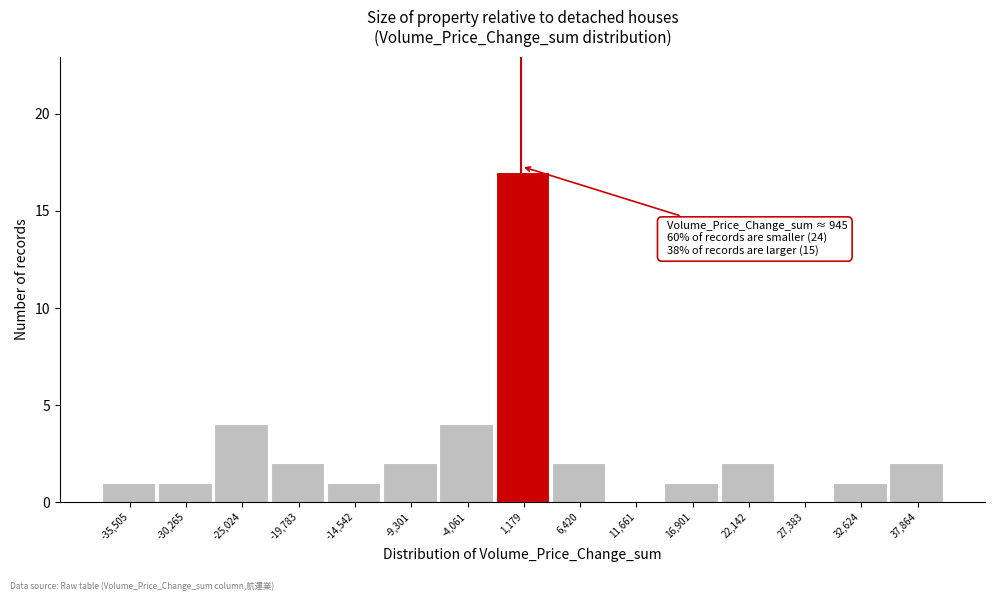

Over which range of the x-axis is the bar tallest?

-1000 to 4000